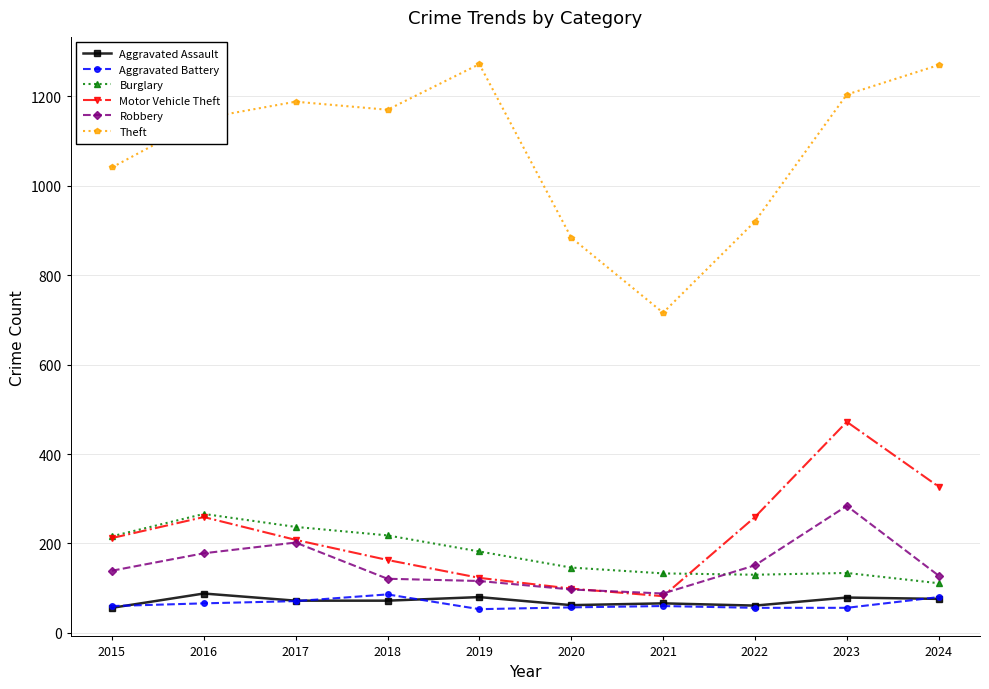

What is the difference between the highest and lowest values at 2016?

1085